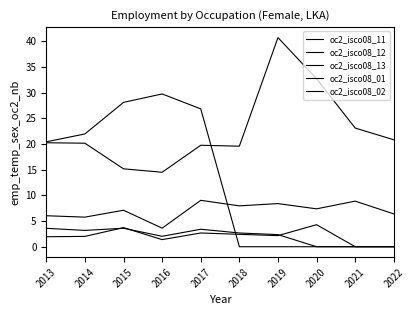

Is the value of oc2_isco08_01 at 2017 greater than the value of oc2_isco08_11 at 2015?

No